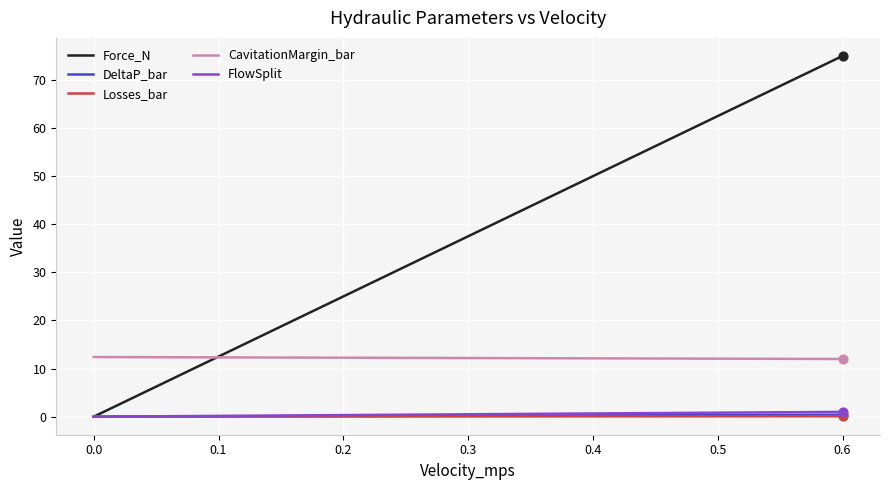

What is the total value across all series at 0.4?

63.1